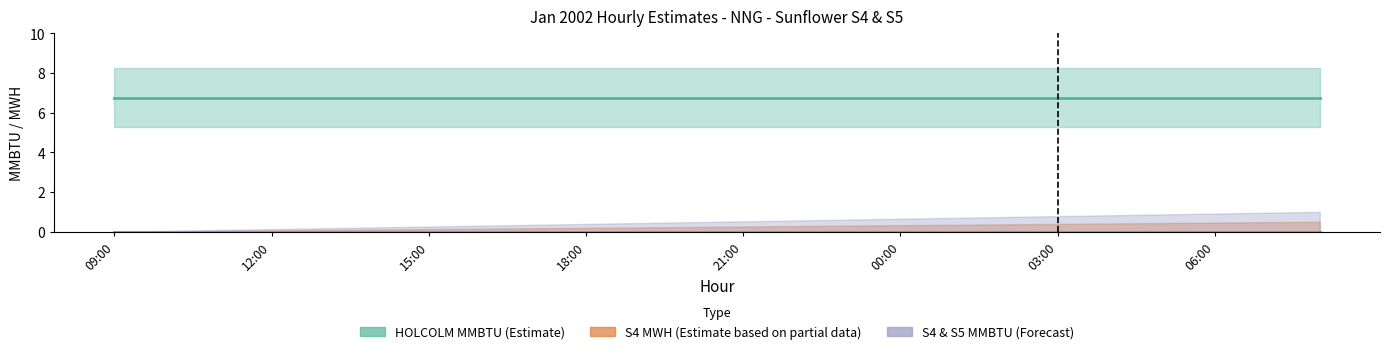

Is the value of HOLCOLM MMBTU (Estimate) at 06:00 greater than the value of S4 MWH (Est. partial) at 06:00?

Yes